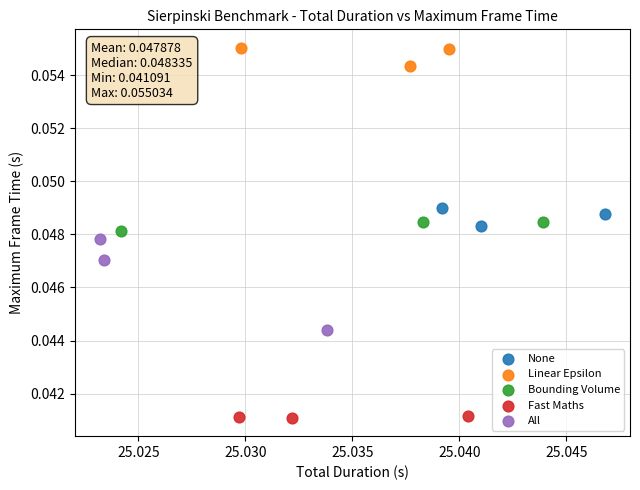

Which series contains the lowest Y value?

Fast Maths